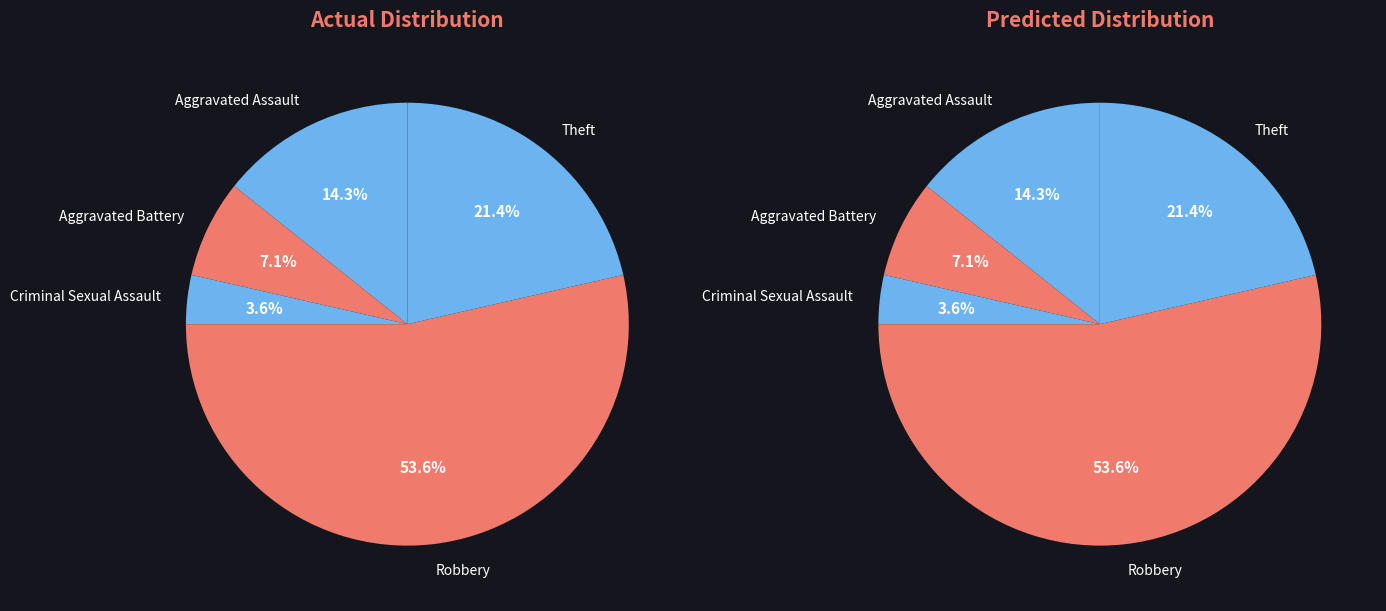

What is the largest slice in the pie chart?

Robbery